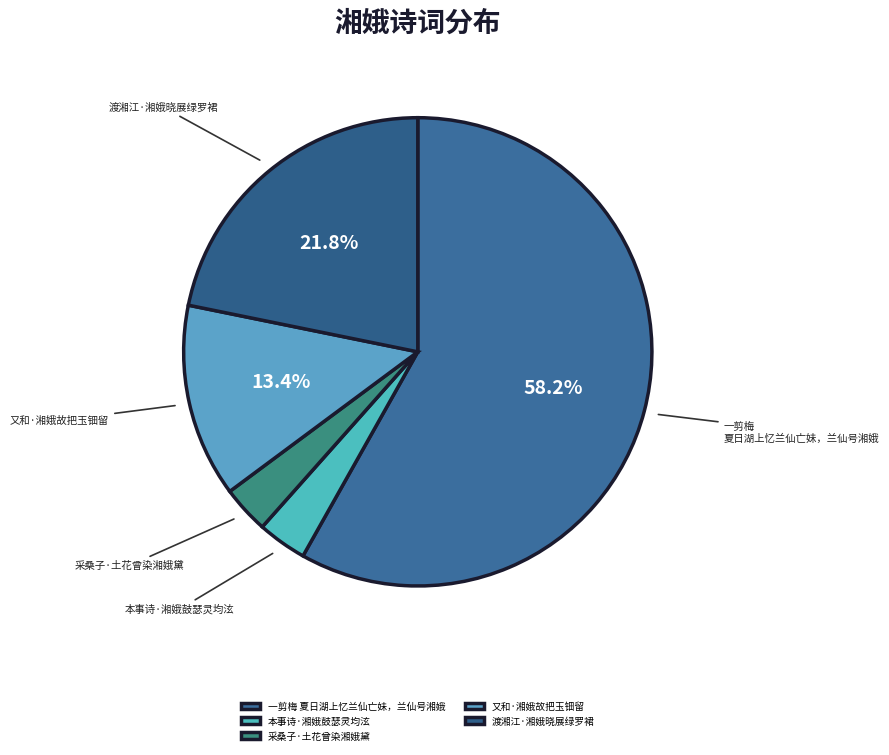

The 一剪梅 夏日湖上忆兰仙亡妹，兰仙号湘娥 slice represents 58% of the pie. True or false?

True